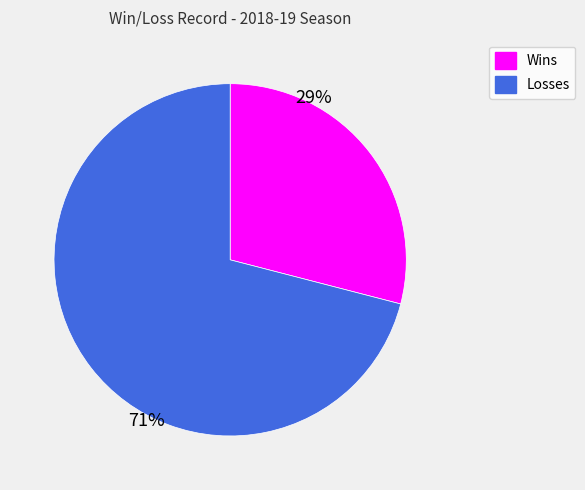

To the nearest percent, what is the difference between the largest and smallest slice percentages?

42%